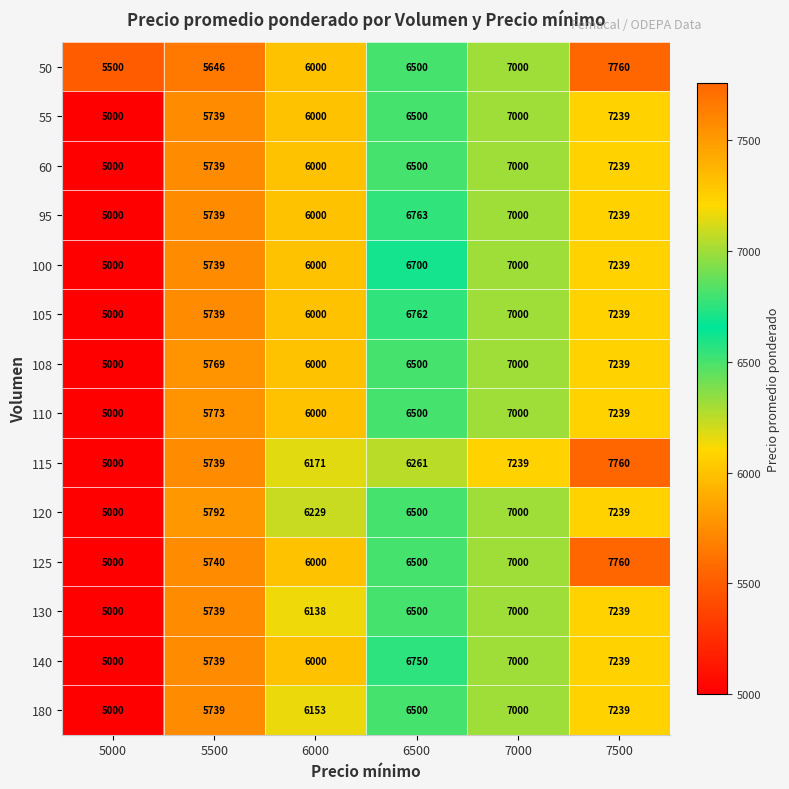

What is the sum of all 108 values?

37508